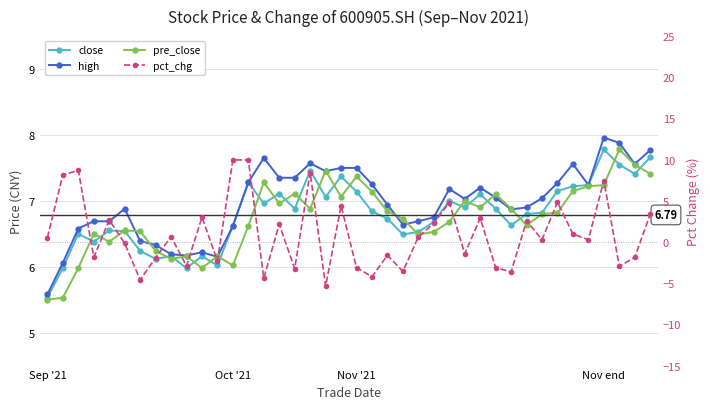

What is the value of the pct_chg point at the 38th from the left?

-3.0